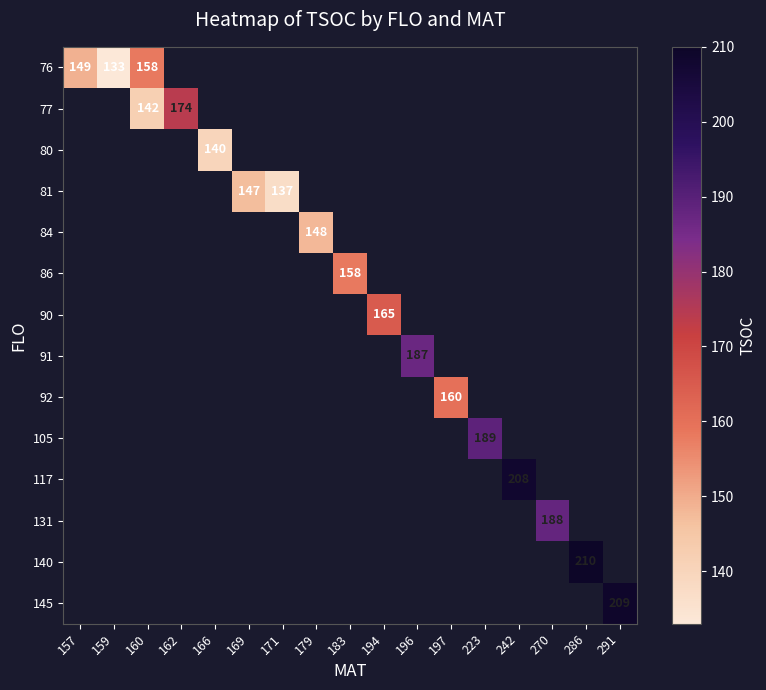

What is the greatest value displayed?

210.0